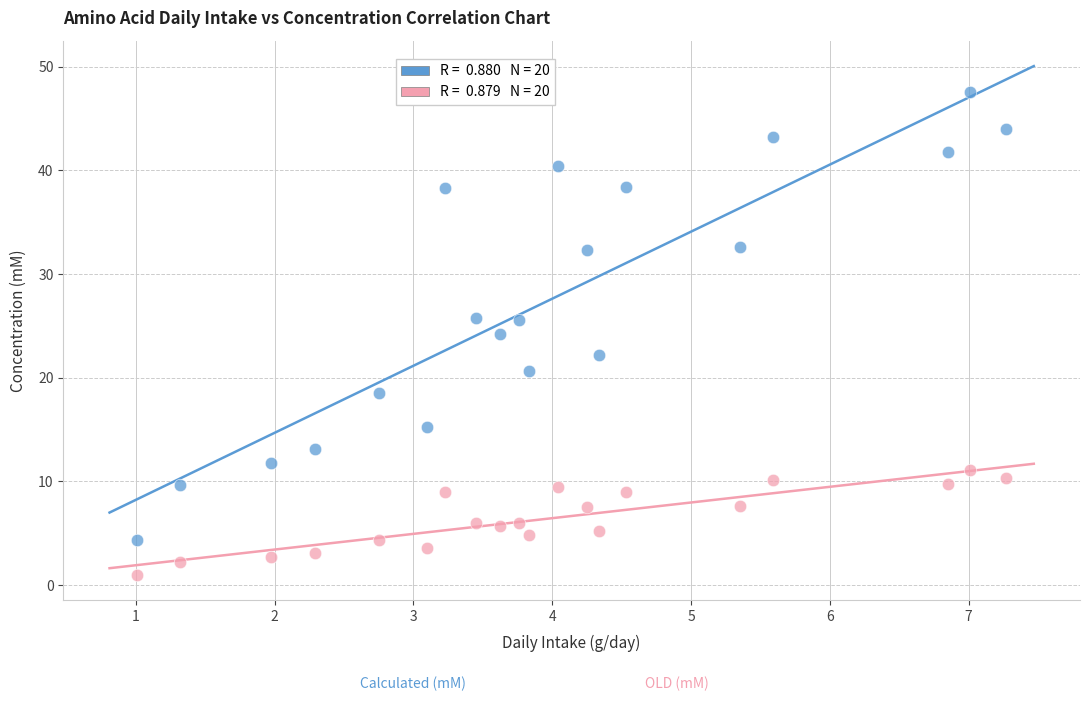

Across all data points, what is the range of X values (max minus min)?

6.3